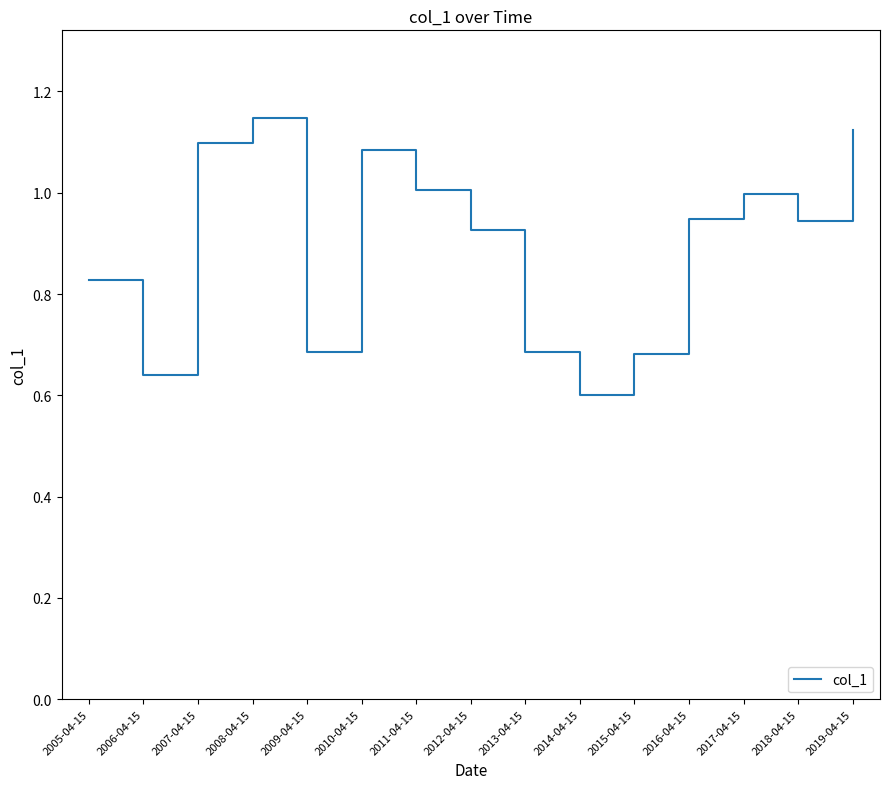

What is the sum of the values at 2015-04-15 and 2005-04-15?

1.5